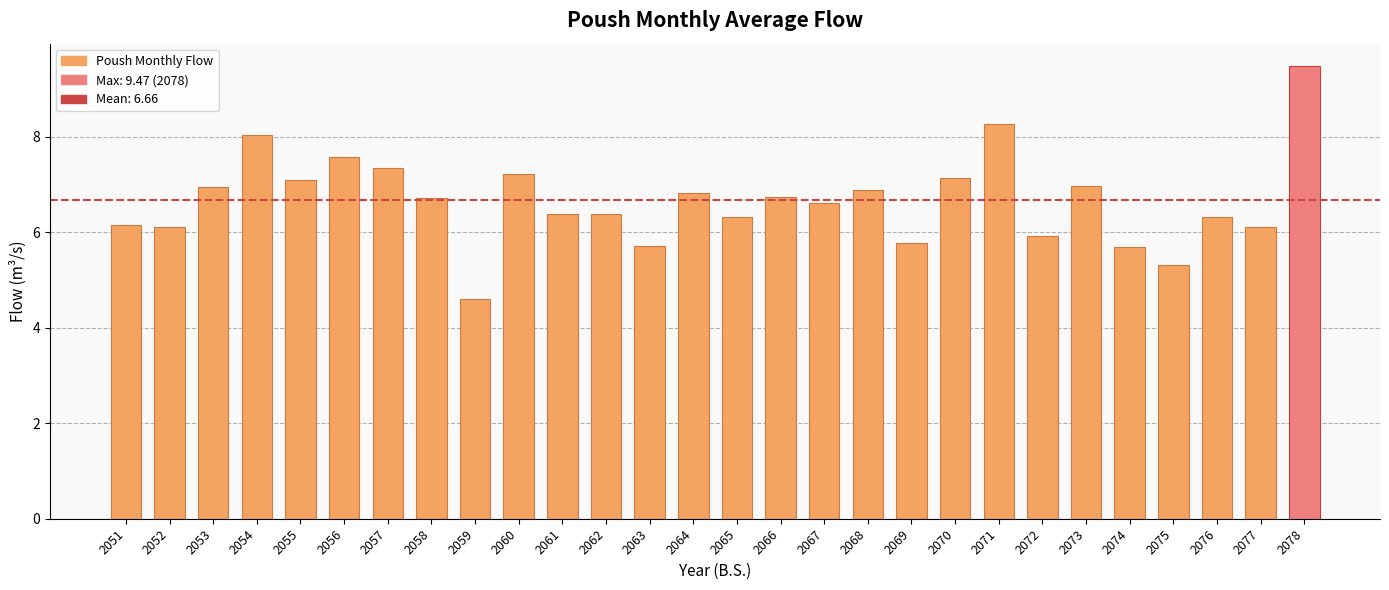

Which has a higher value, 2075 or 2062?

2062